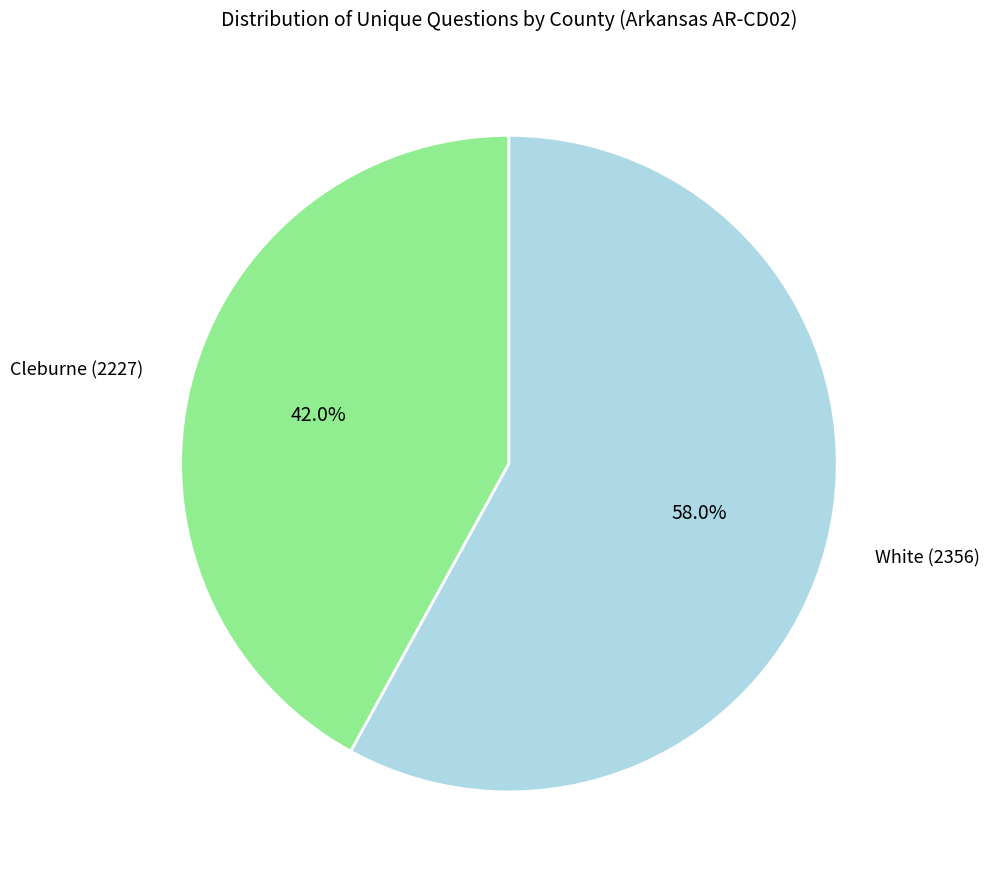

To the nearest percent, what is the average slice percentage?

50%